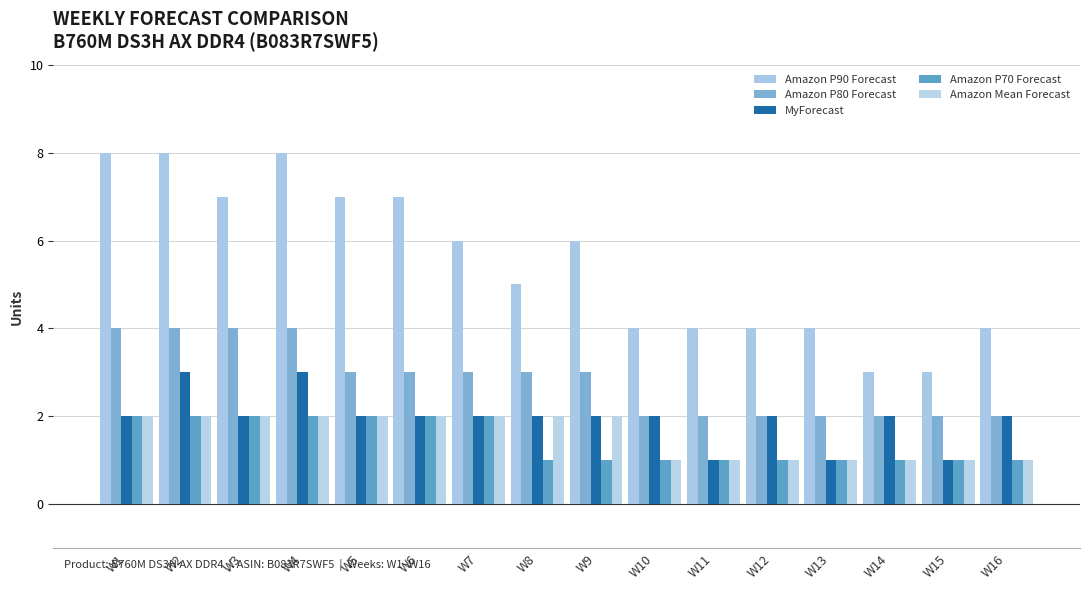

How many bars are there in each group?

5